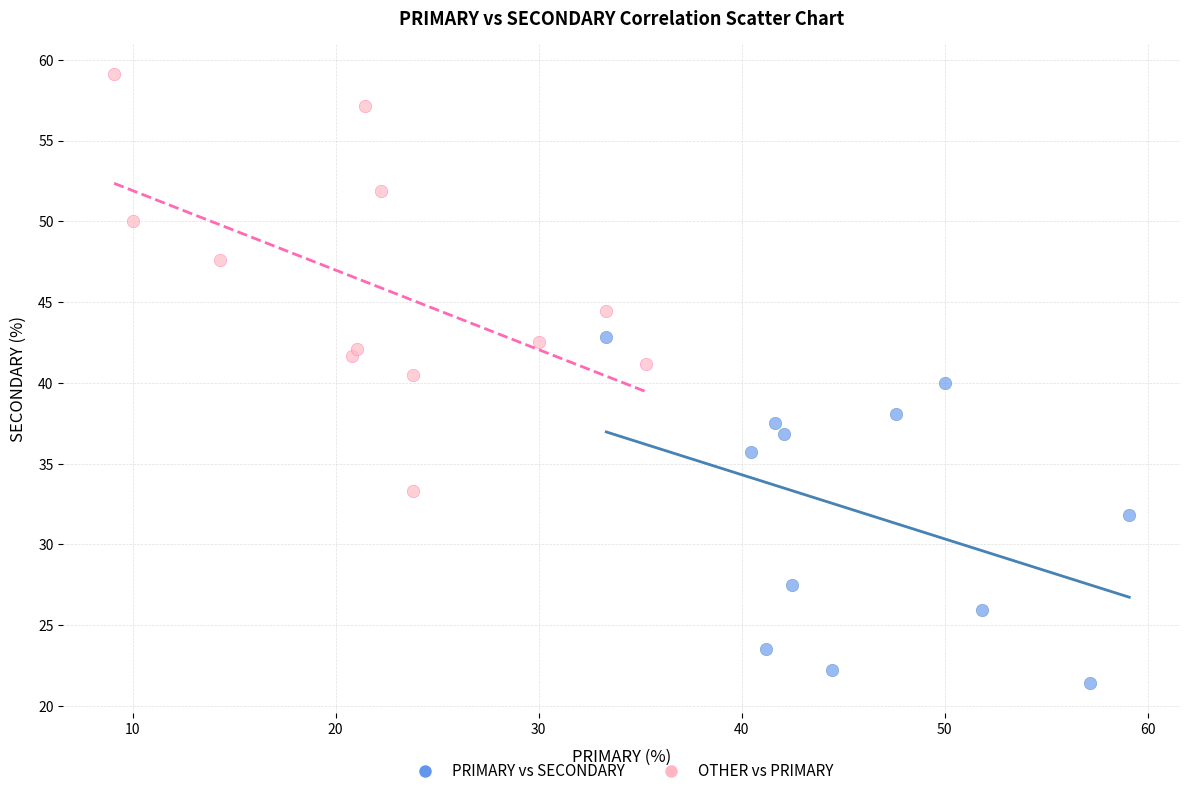

Which series contains the highest Y value?

OTHER vs PRIMARY